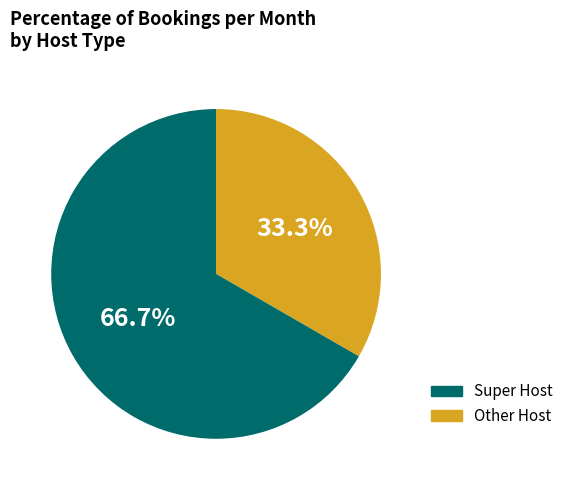

Does any single category account for the majority?

Yes